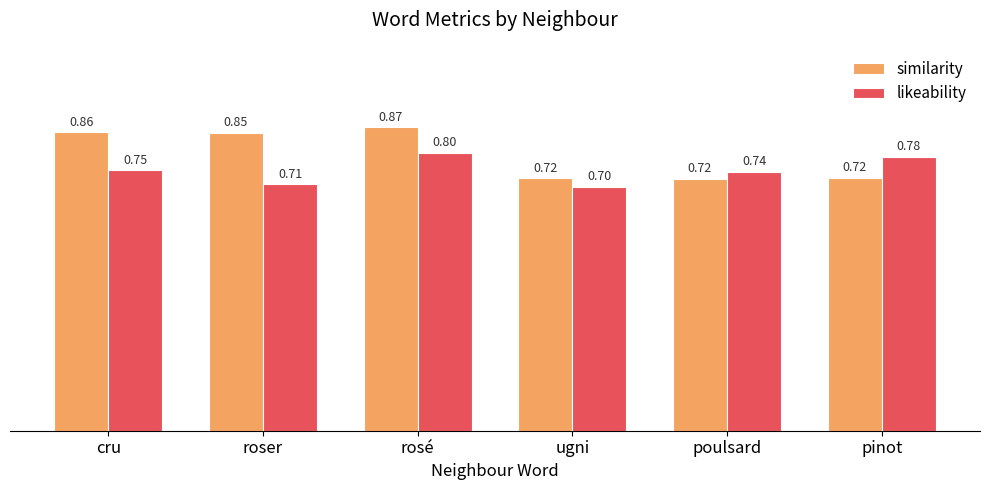

Does the chart contain stacked bars?

No